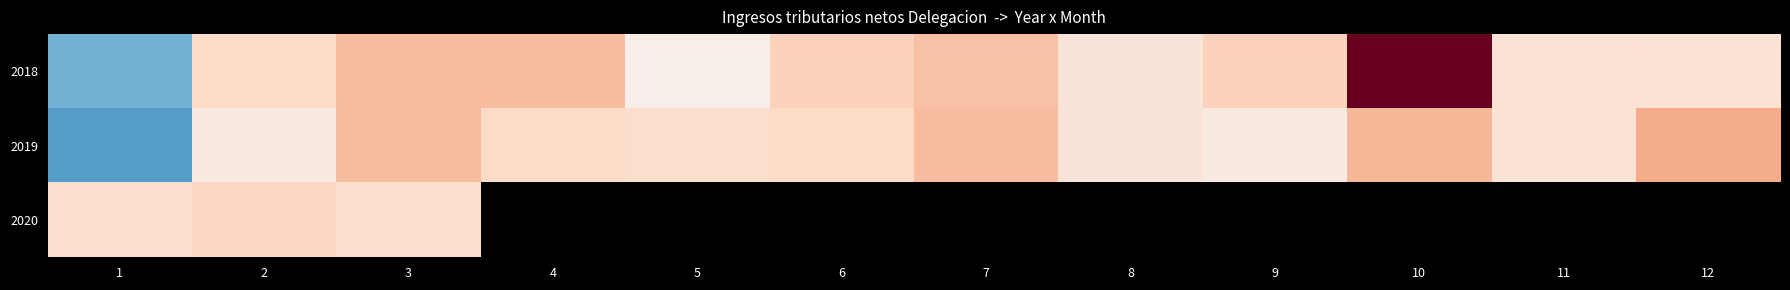

What is the minimum value shown in the chart?

-606872.0